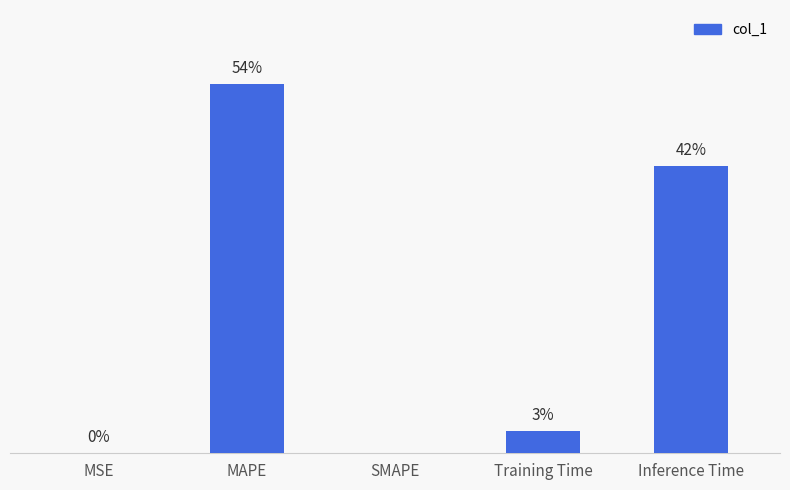

Are the bars horizontal?

No